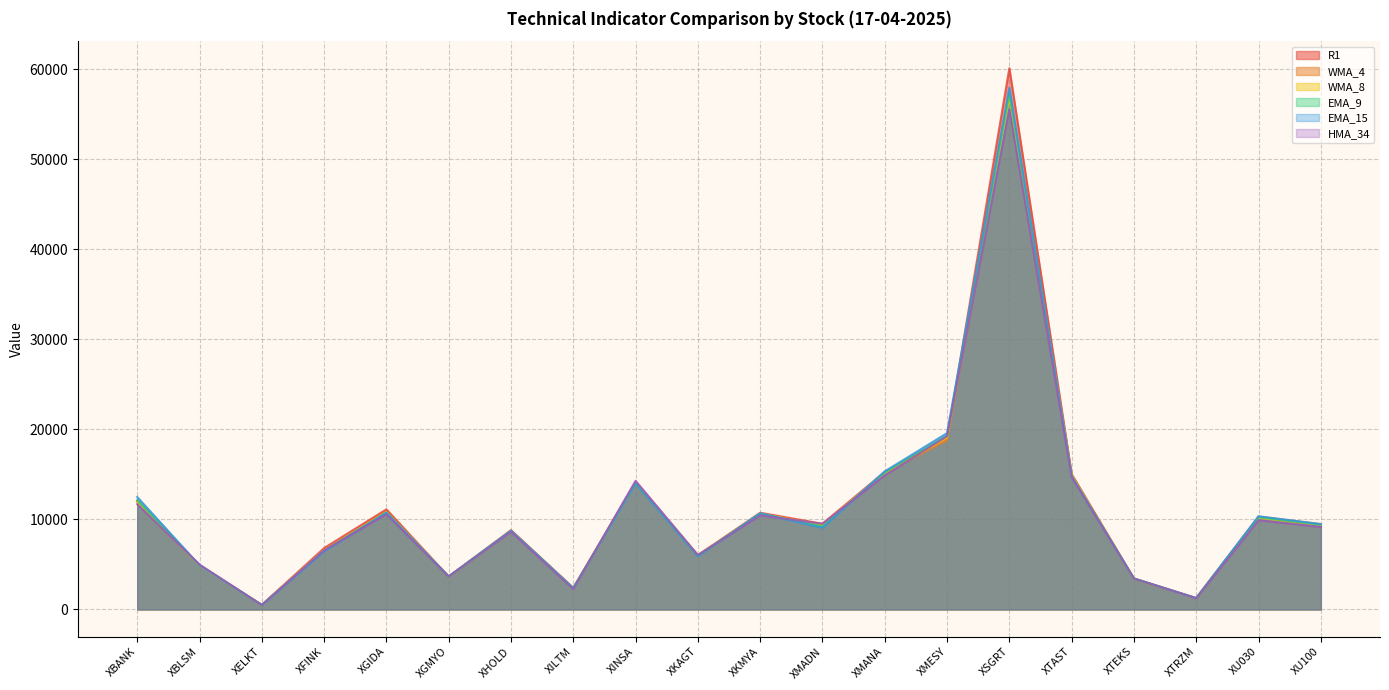

Which label corresponds to the largest value in the chart?

XSGRT